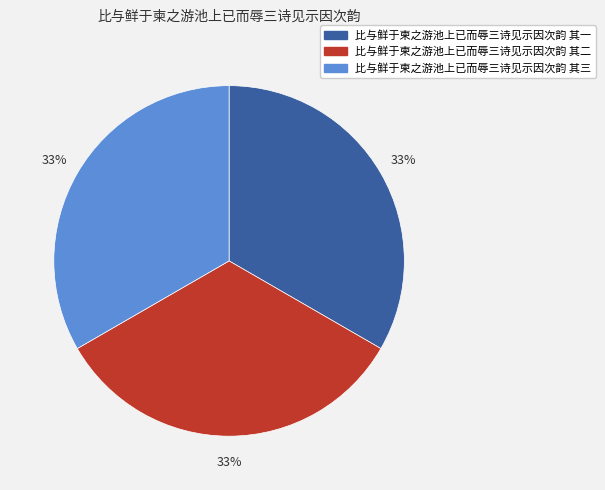

The 比与鲜于柬之游池上已而辱三诗见示因次韵 其一 slice represents 33% of the pie. True or false?

True